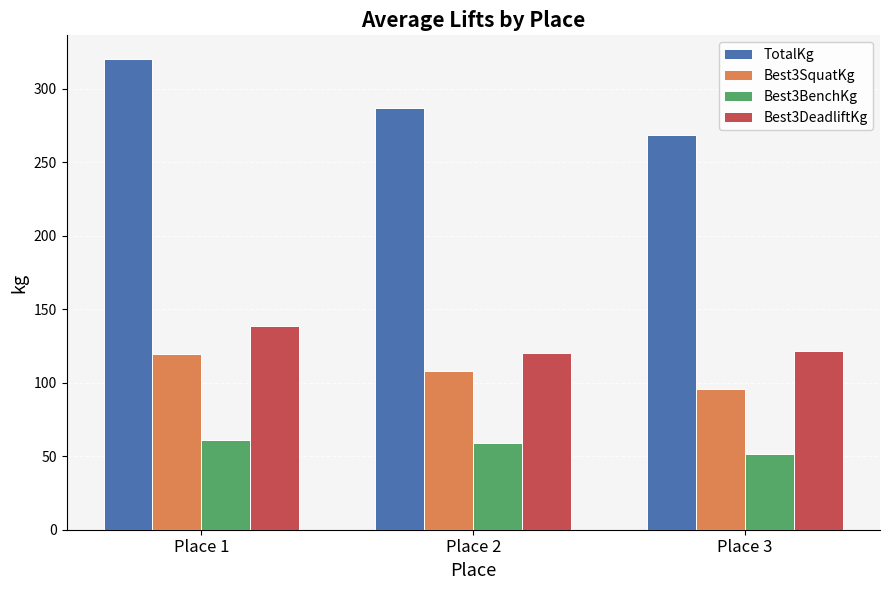

Which series has the largest total across all categories?

TotalKg